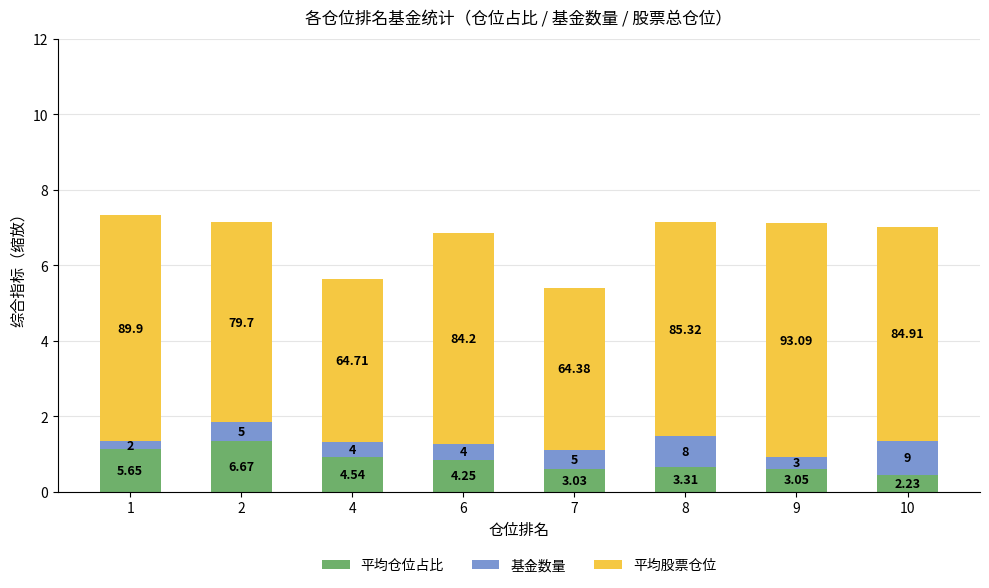

What are all the series names shown in the legend?

平均仓位占比, 基金数量, 平均股票仓位